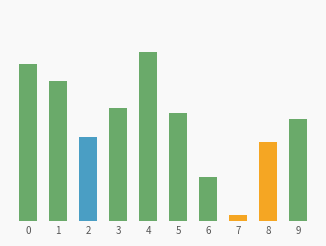

Does the chart contain any negative values?

No